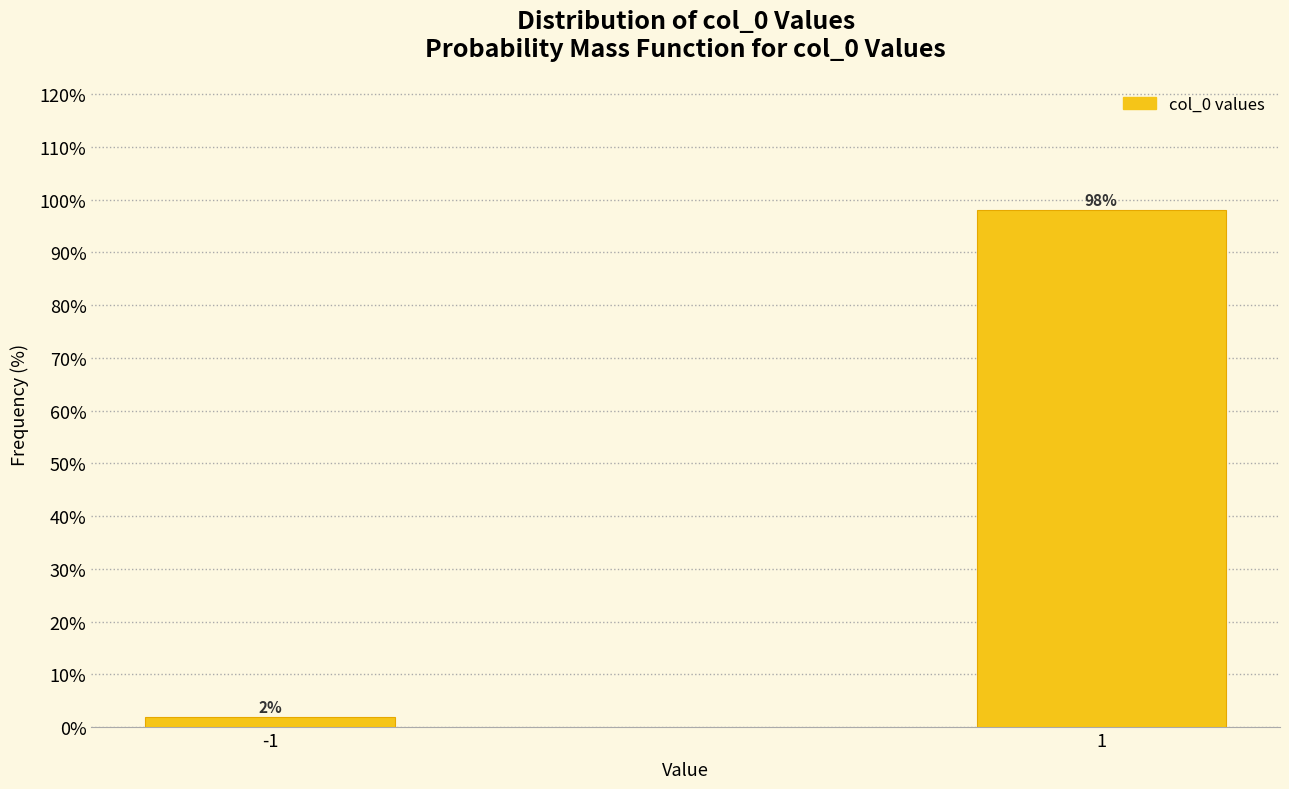

Reading left to right, list all the values displayed in this chart.

2.0	98.0